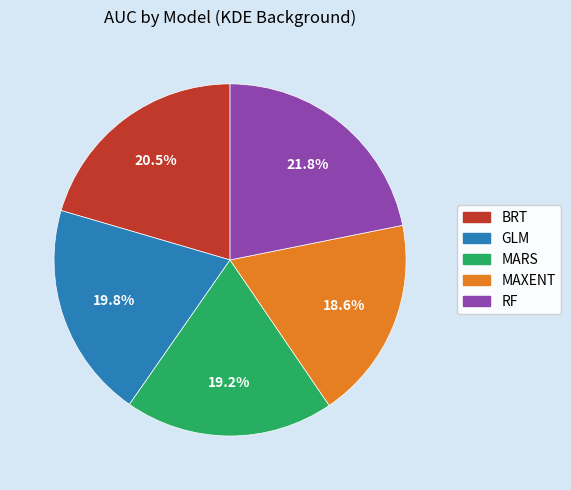

How many segments does this pie chart have?

5